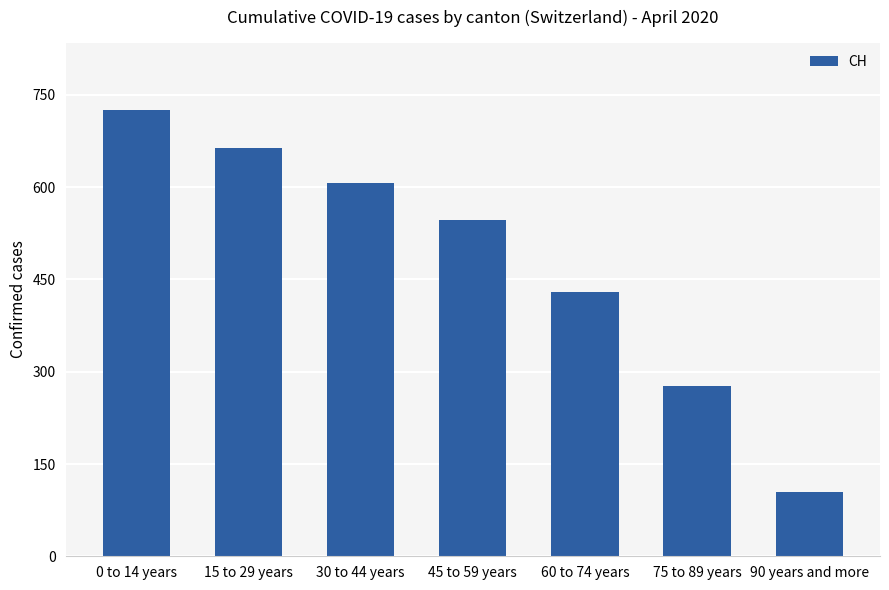

What is the difference between the values at 0 to 14 years and 90 years and more?

622